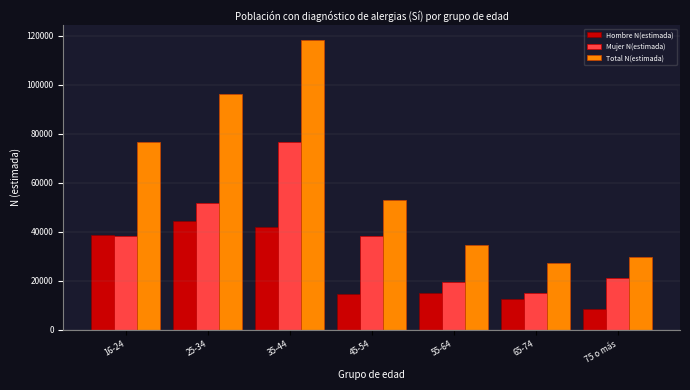

What is the spread (max minus min) of values at 16-24?

38709